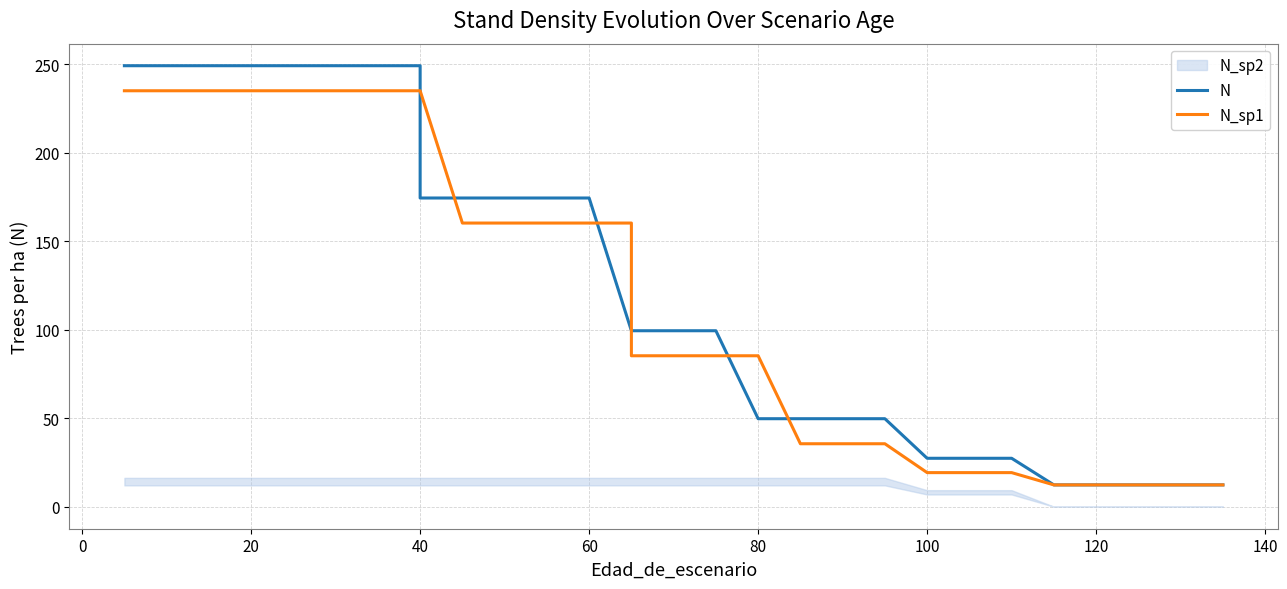

What is the value of the N point at the 31st from the left?

12.3